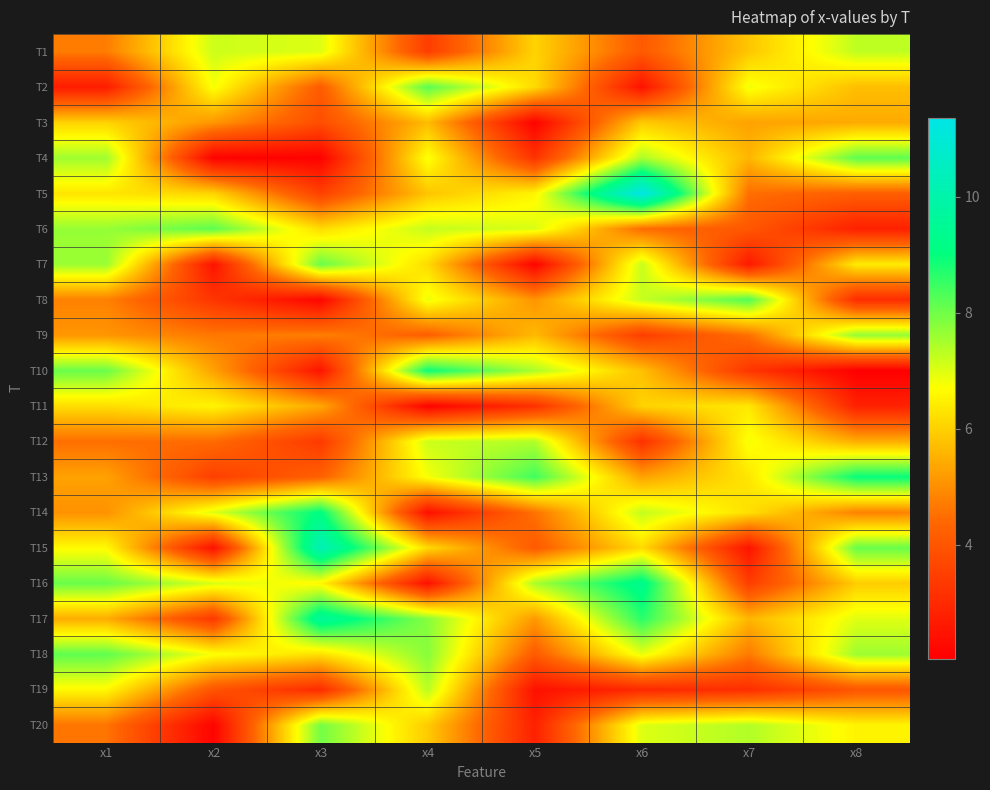

What is the spread (max minus min) of values at x3?

8.2